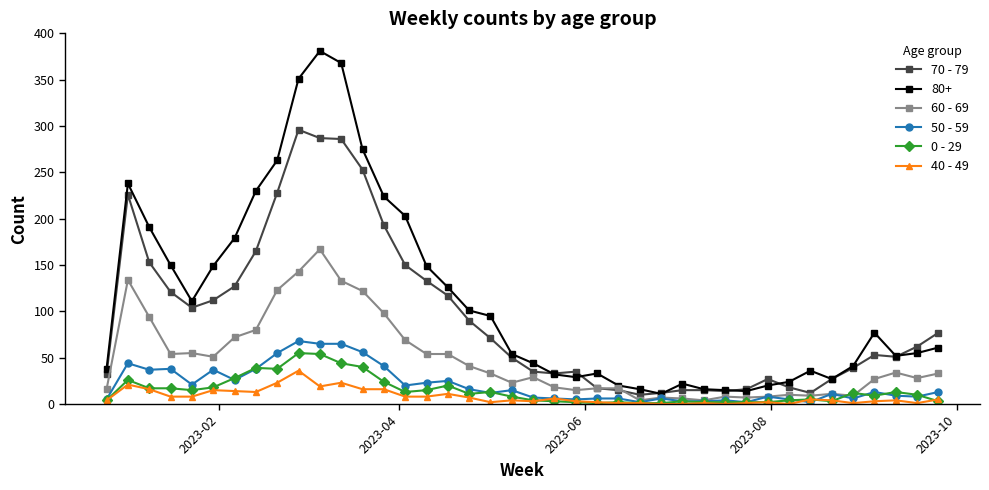

True or false: 80+ has more than 2 points higher than both neighbors.

True